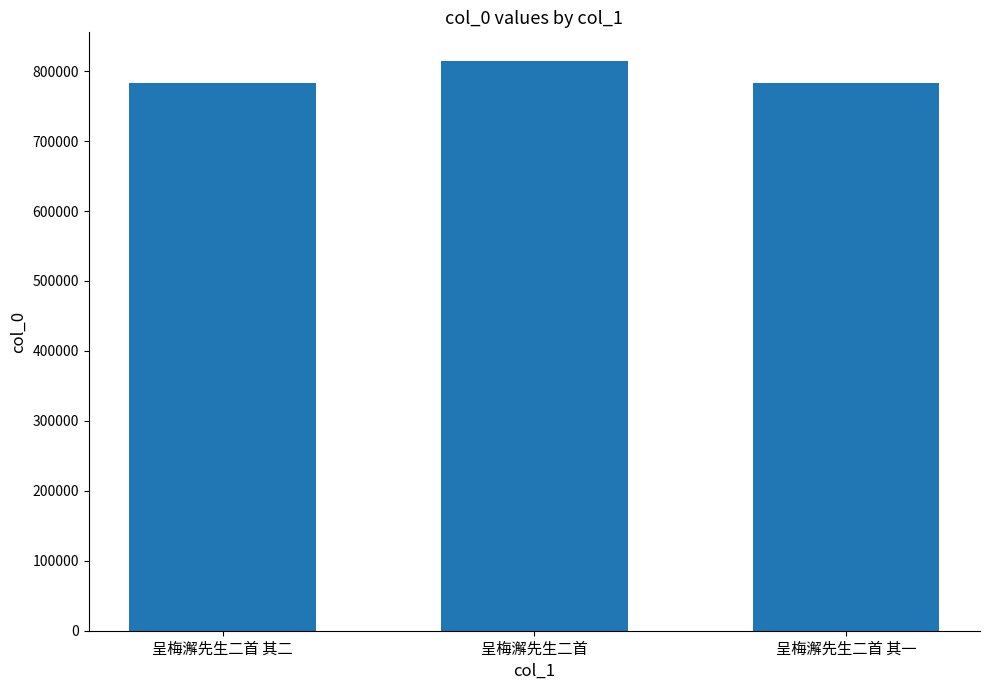

Where is the data nearest to the value 799235?

呈梅澥先生二首 其二